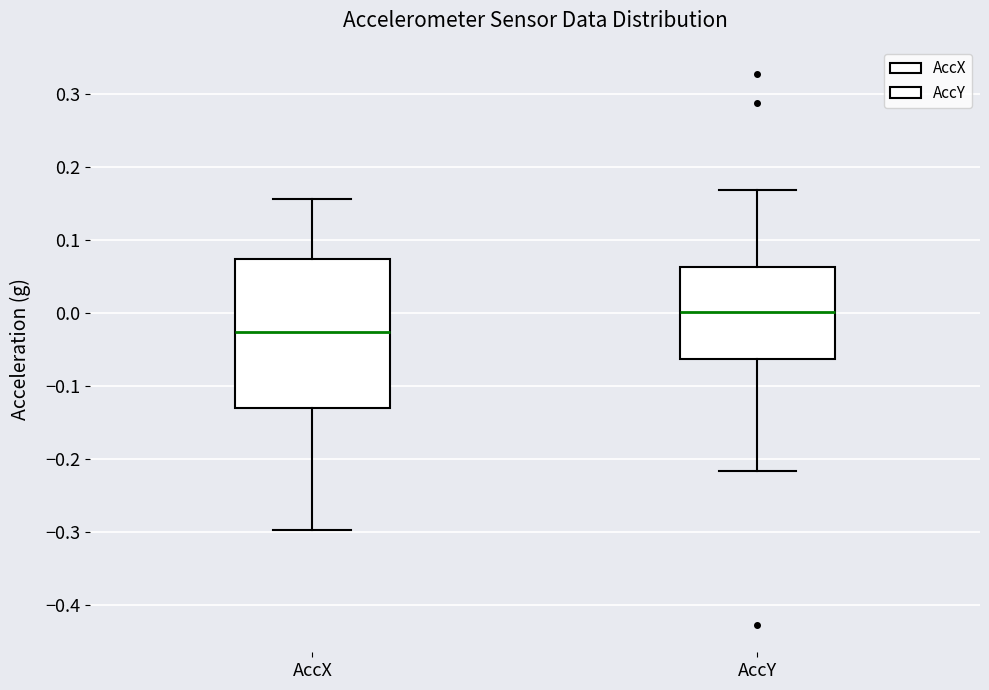

Which box is the tallest, from its lower edge to its upper edge?

AccX